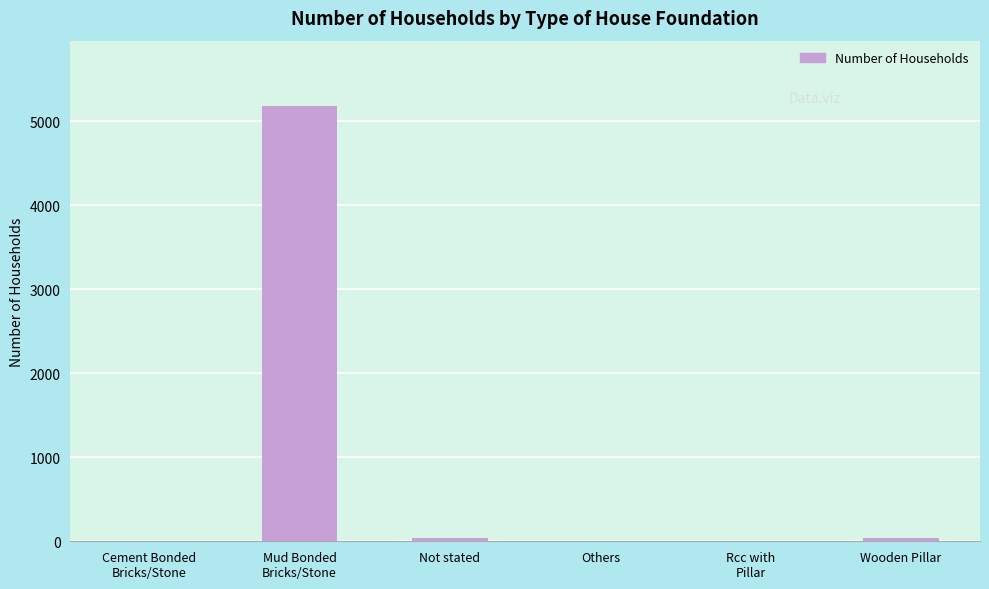

What is the maximum value shown in the chart?

5184